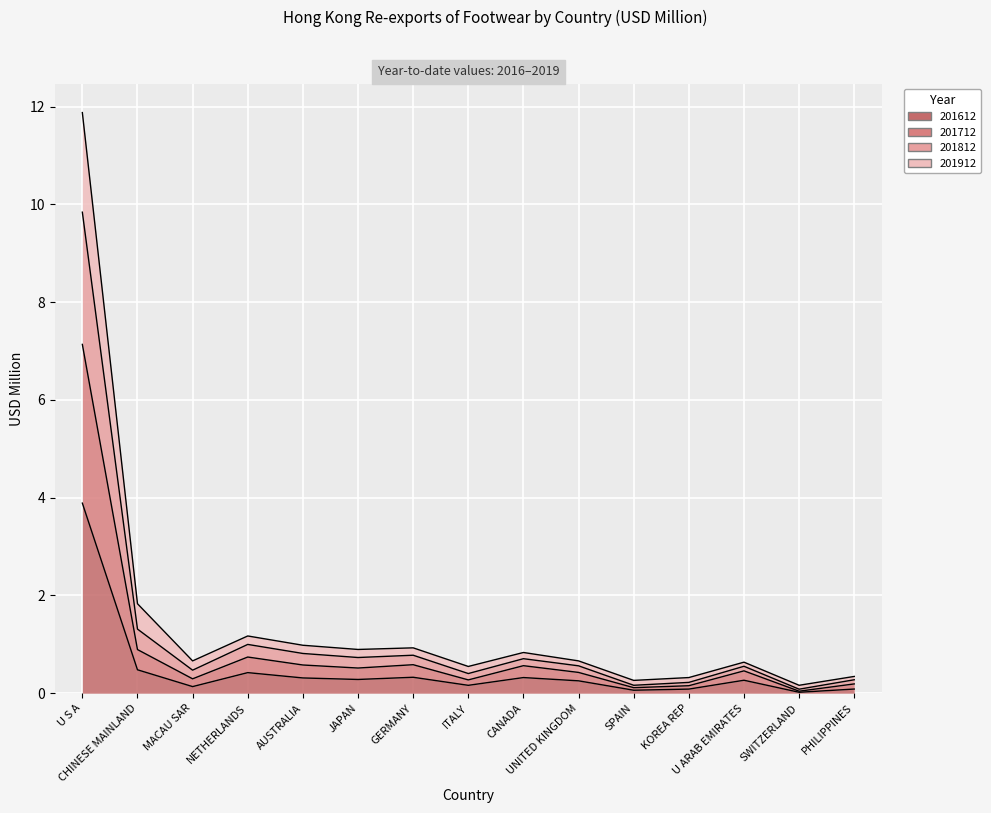

Is the value of 201812 at GERMANY greater than the value of 201912 at JAPAN?

Yes